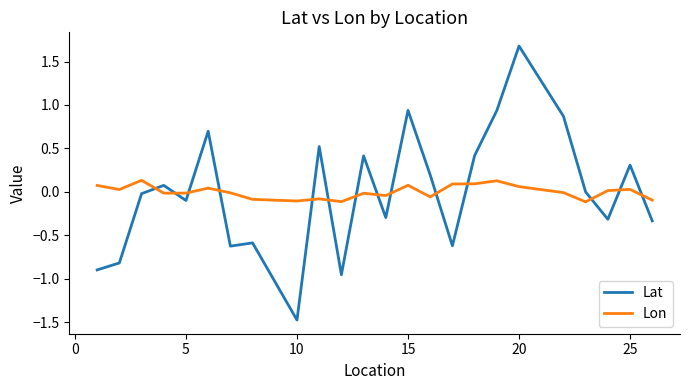

List the series in order of their peak value, lowest first.

Lon, Lat